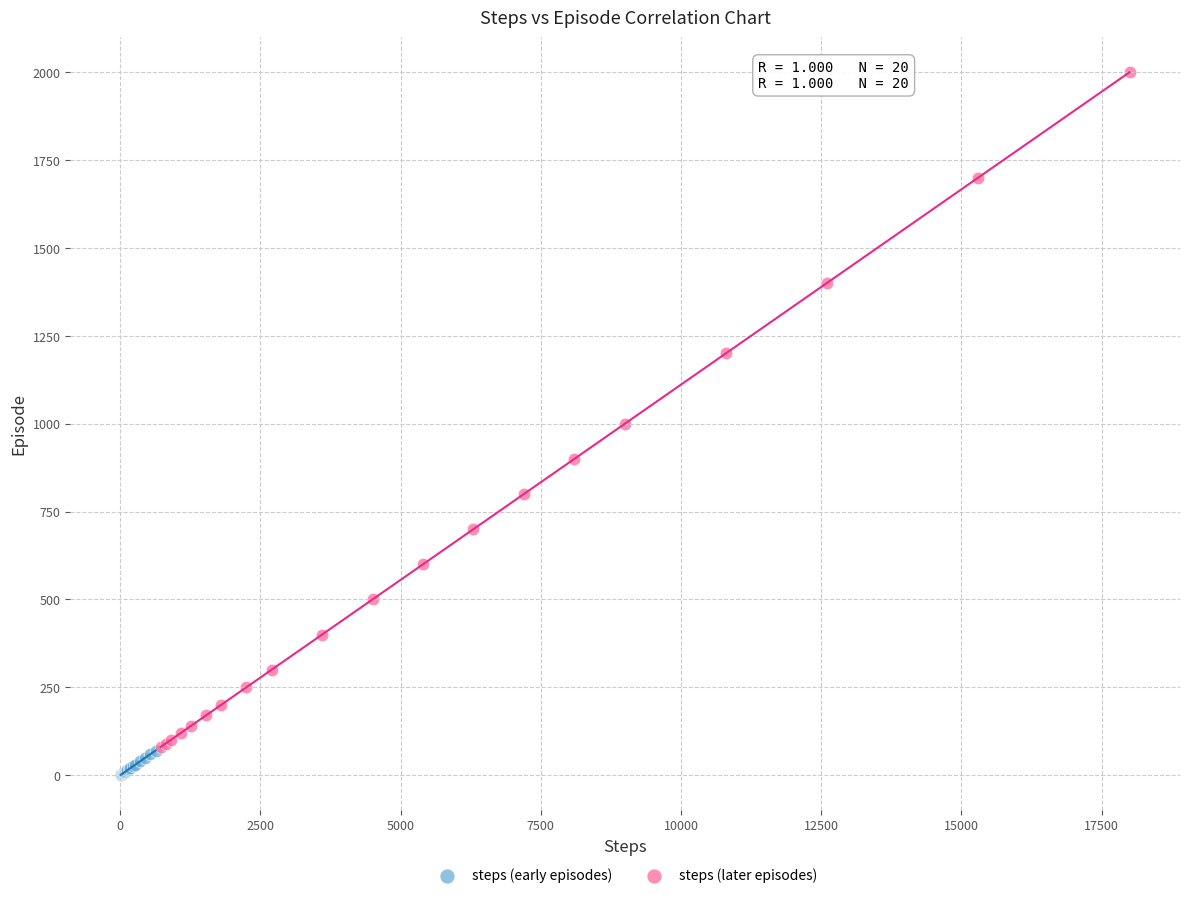

Which series reaches the maximum Y coordinate?

steps (later episodes)